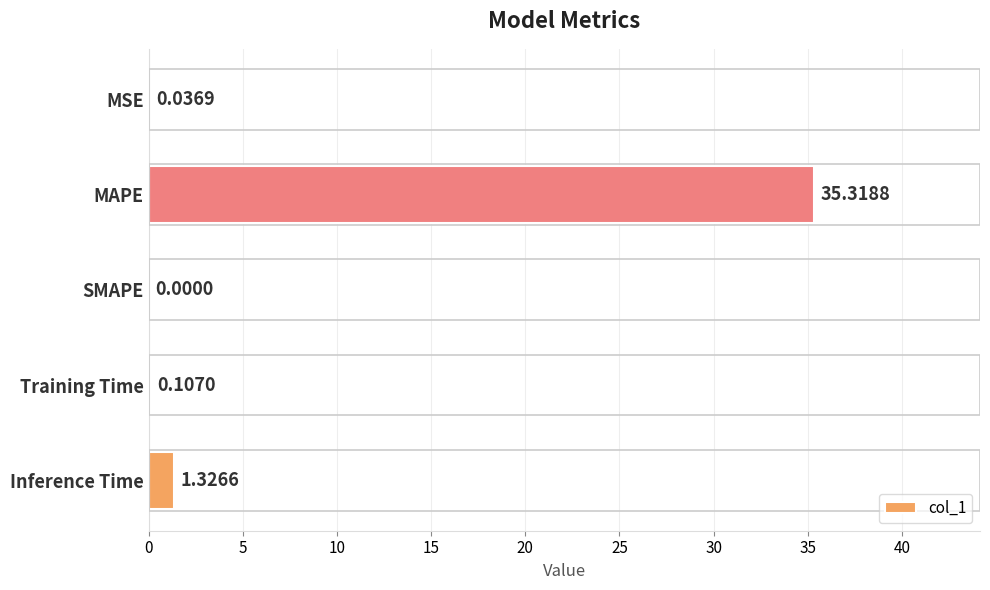

What is the sum of all values?

36.8